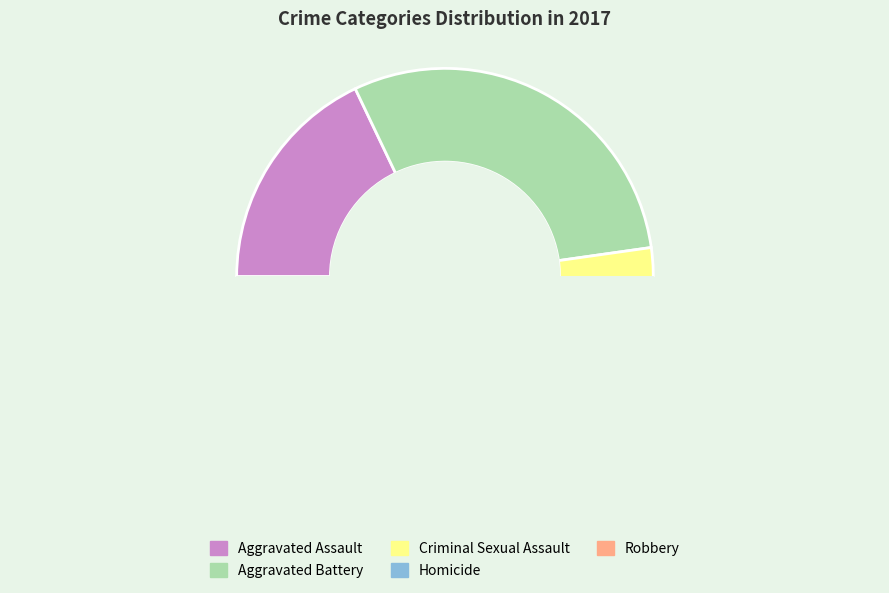

What is the change in value from Aggravated Assault to Aggravated Battery?

+8